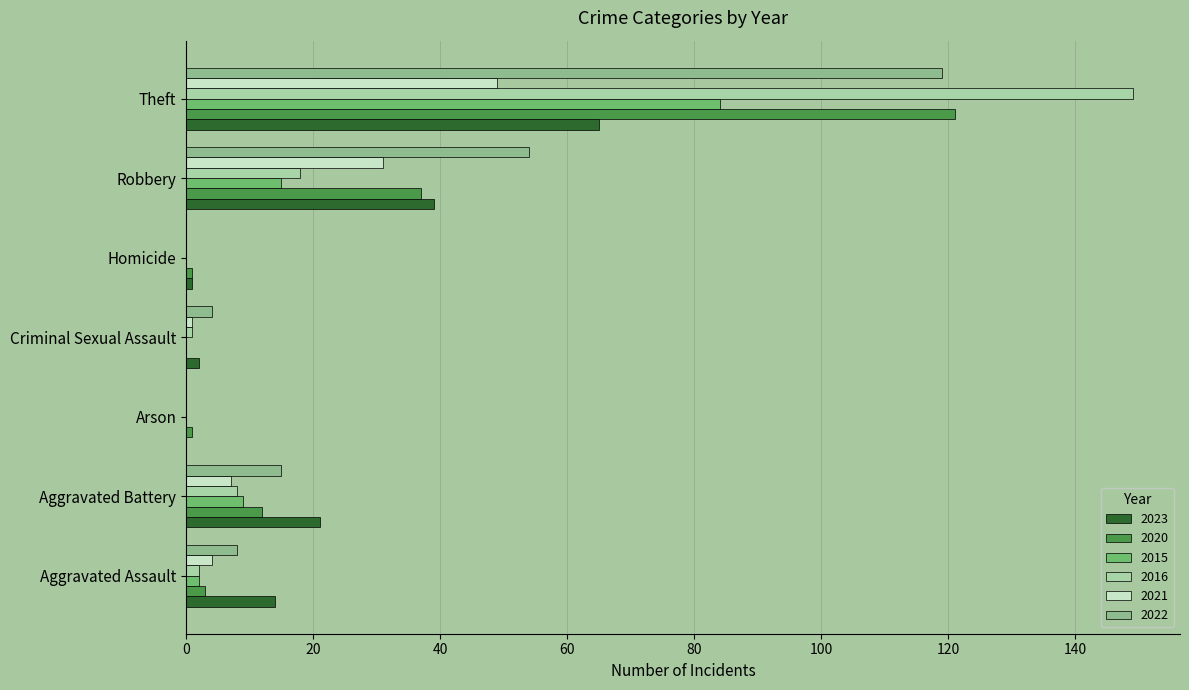

What is the sum of the 2015 values at Aggravated Battery and Robbery?

24